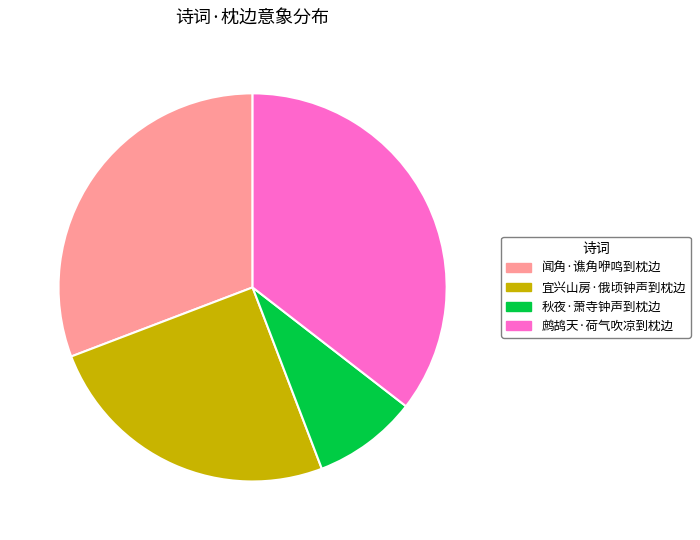

Combined, do 闻角·谯角咿鸣到枕边 and 秋夜·萧寺钟声到枕边 account for over 50%?

No